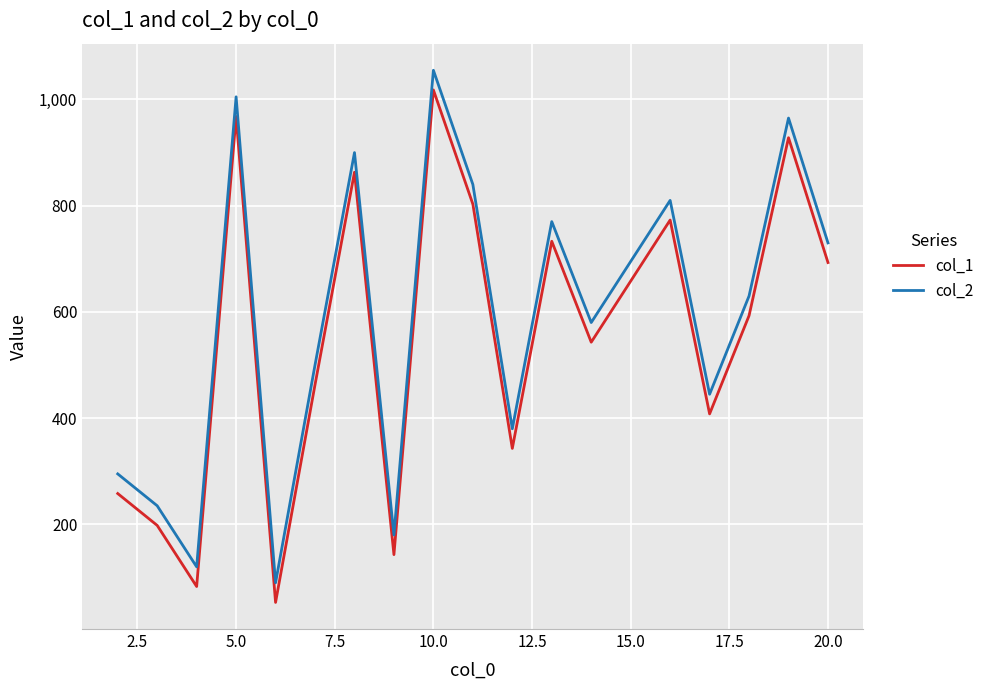

What is the greatest value displayed?

1055